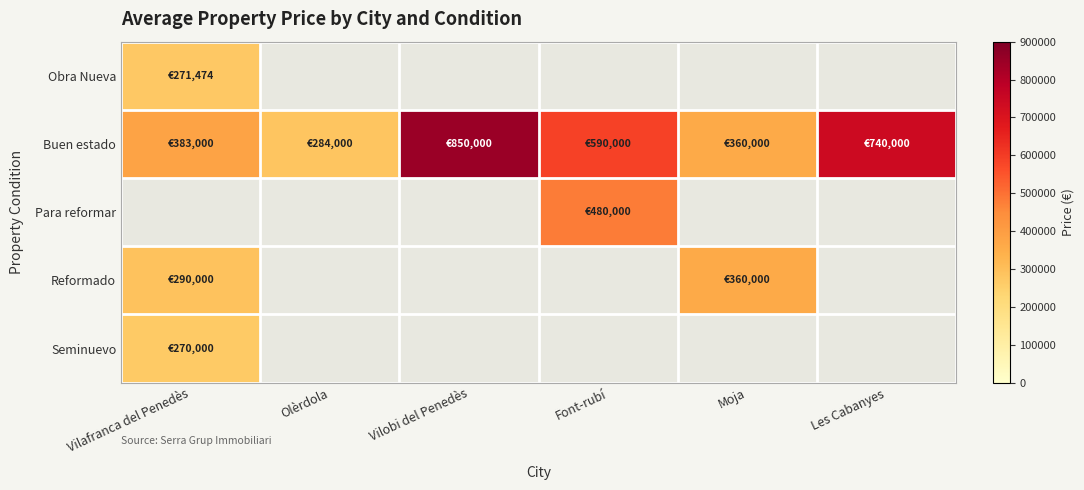

Which series has the largest total across all categories?

Buen estado